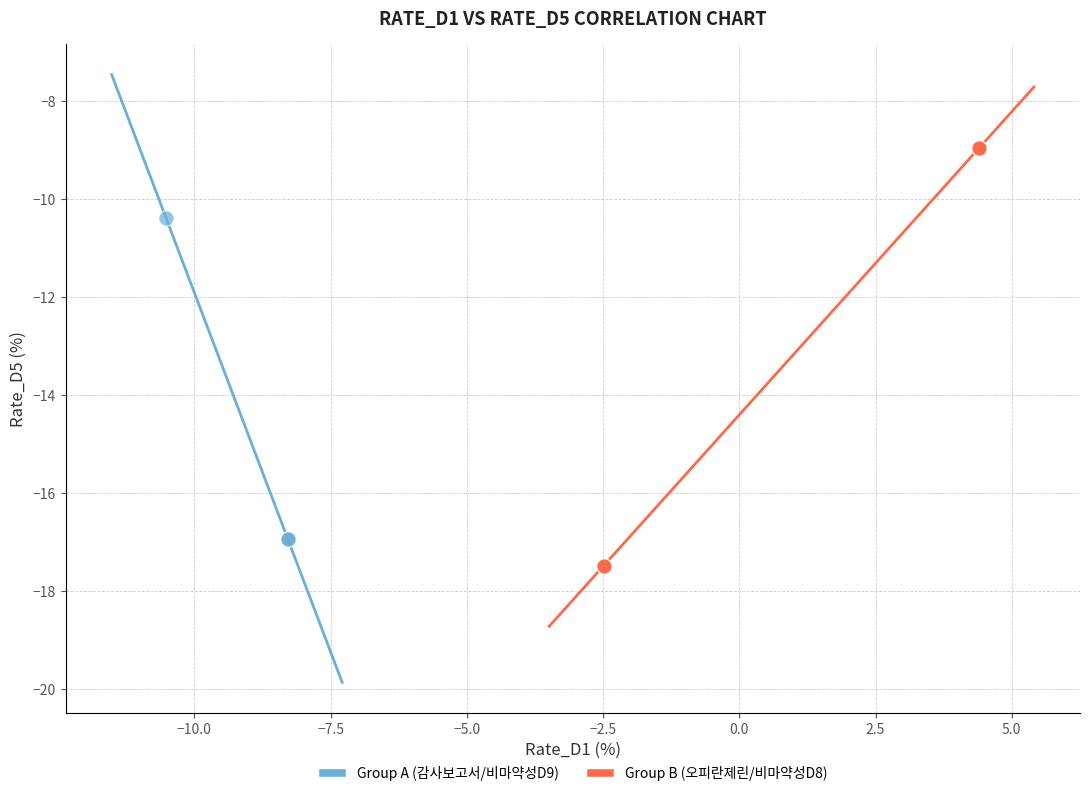

Which series contains the highest Y value?

Group B (오피란제린/비마약성D8)